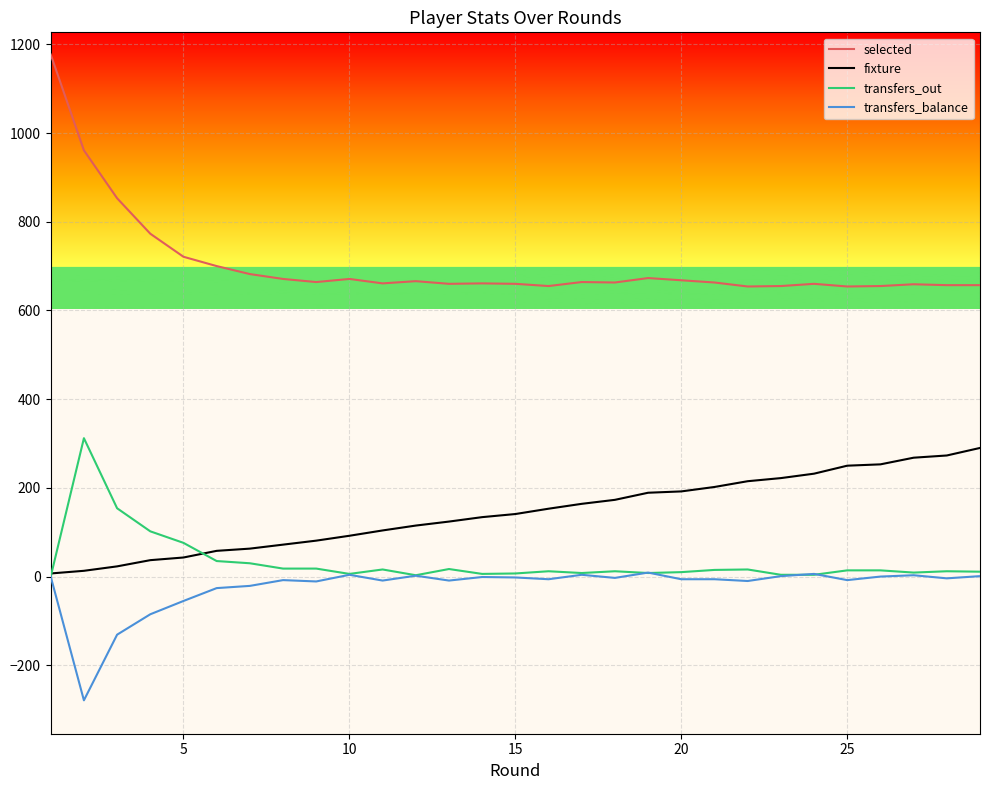

What is the difference between the maximum and minimum values in the transfers_out series?

312